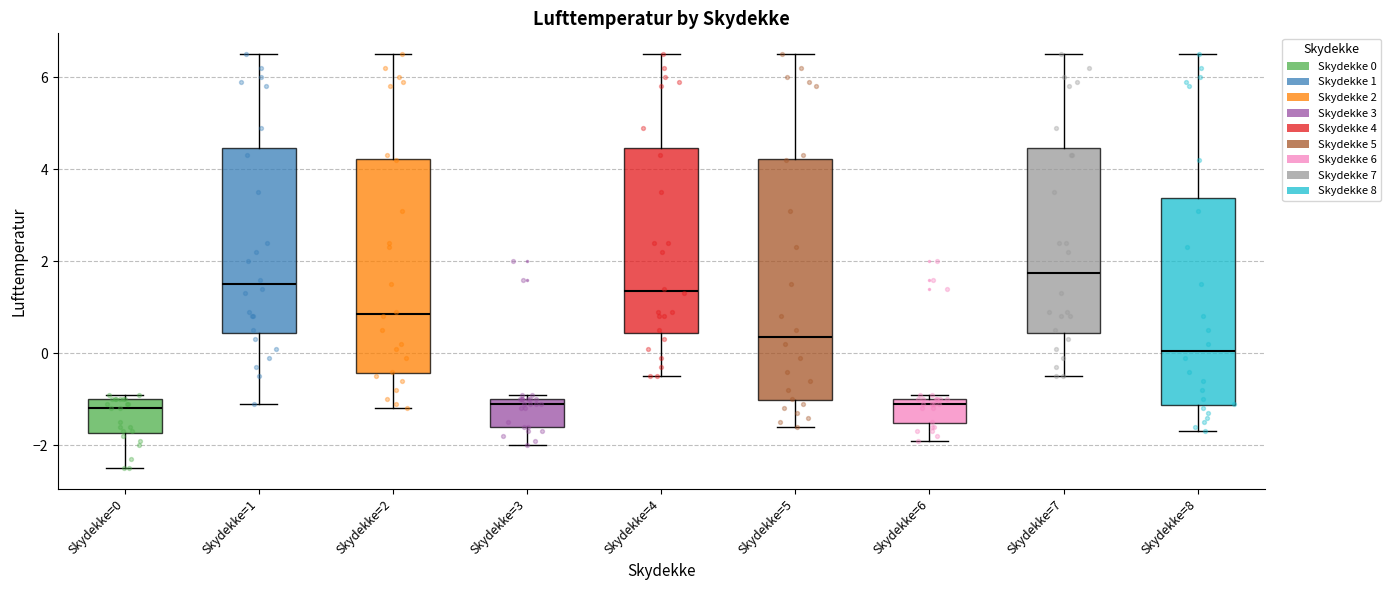

Where is the lower edge of the box for Skydekke=3 on the y-axis? The values are not printed on the chart, so give them approximately, as read against the axis.

-1.6